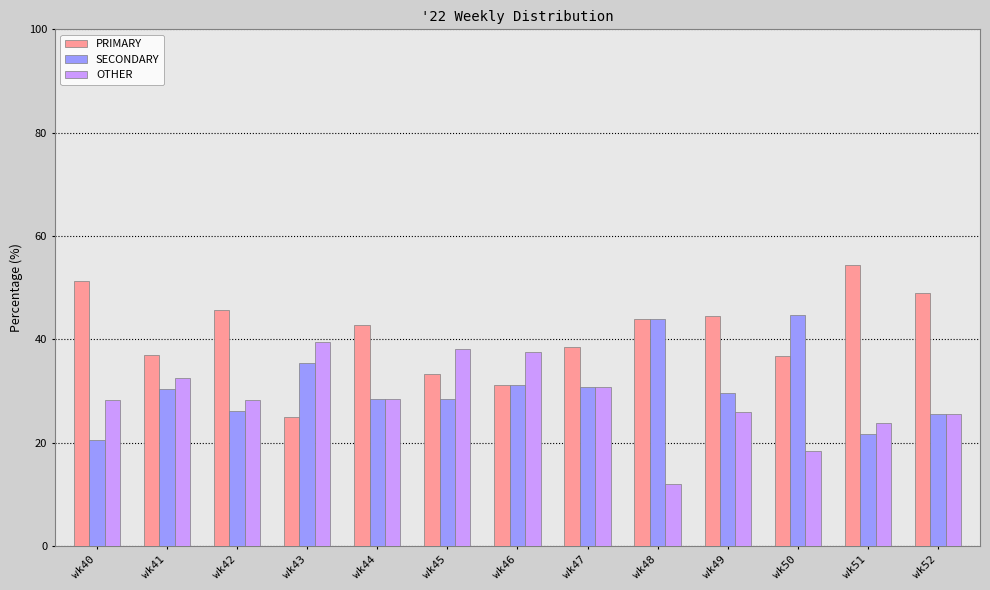

How many categories are shown in the chart?

13